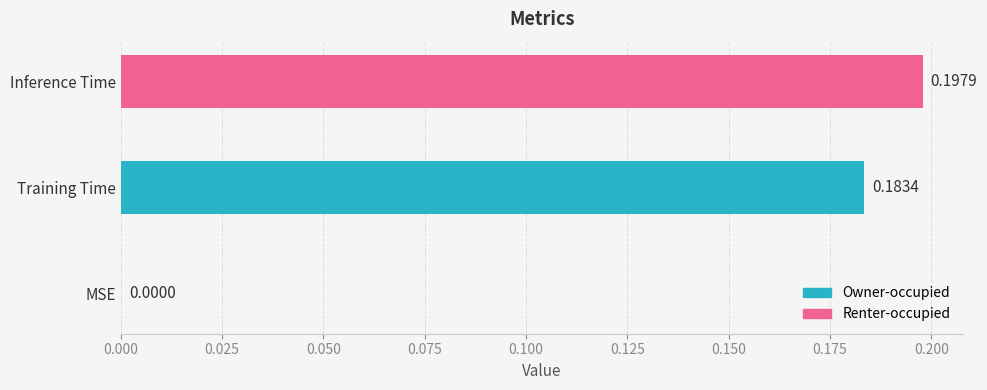

What is the average value?

0.1